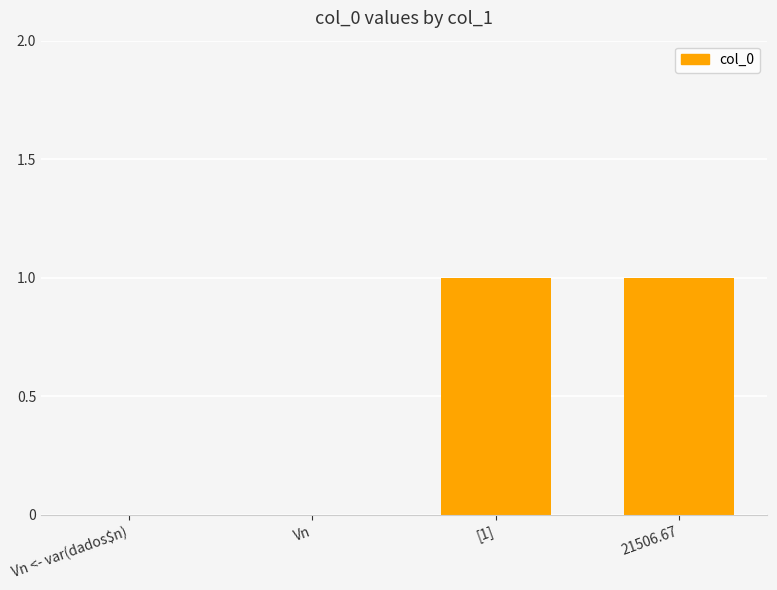

The value at [1] is 1. True or false?

True